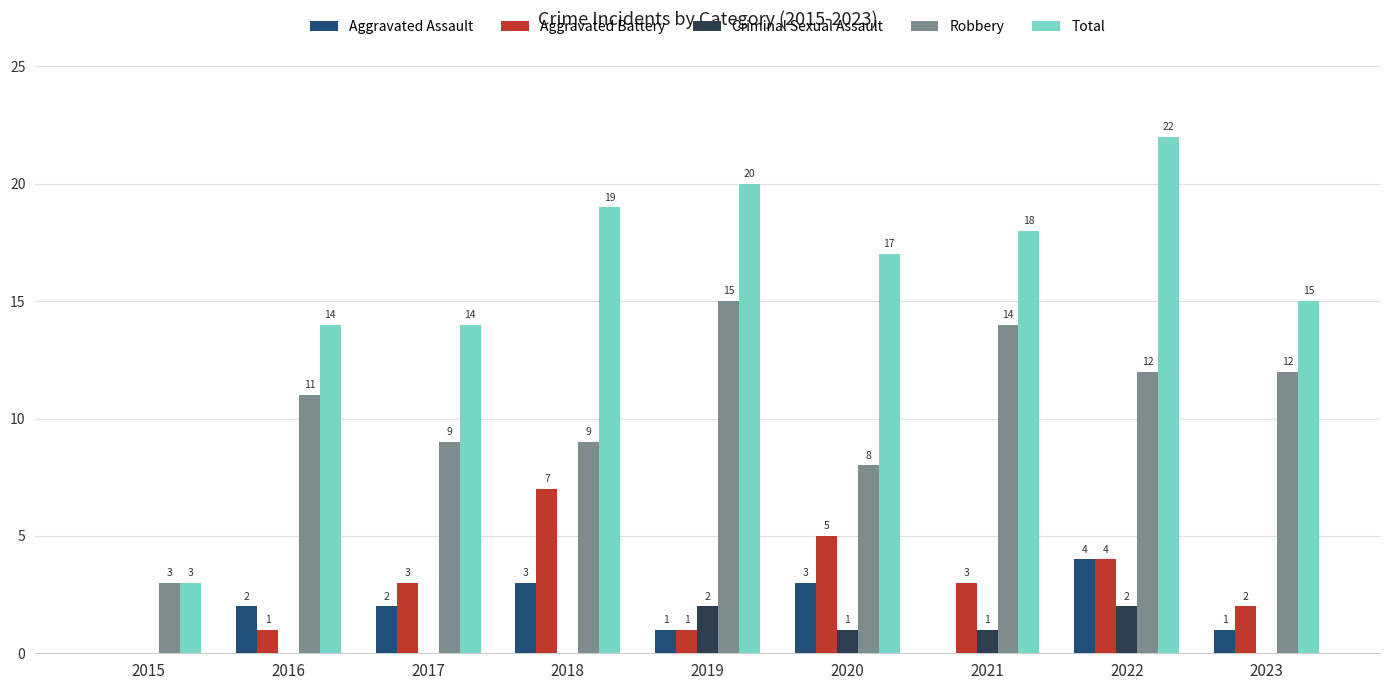

What is the average value of the Total series?

16